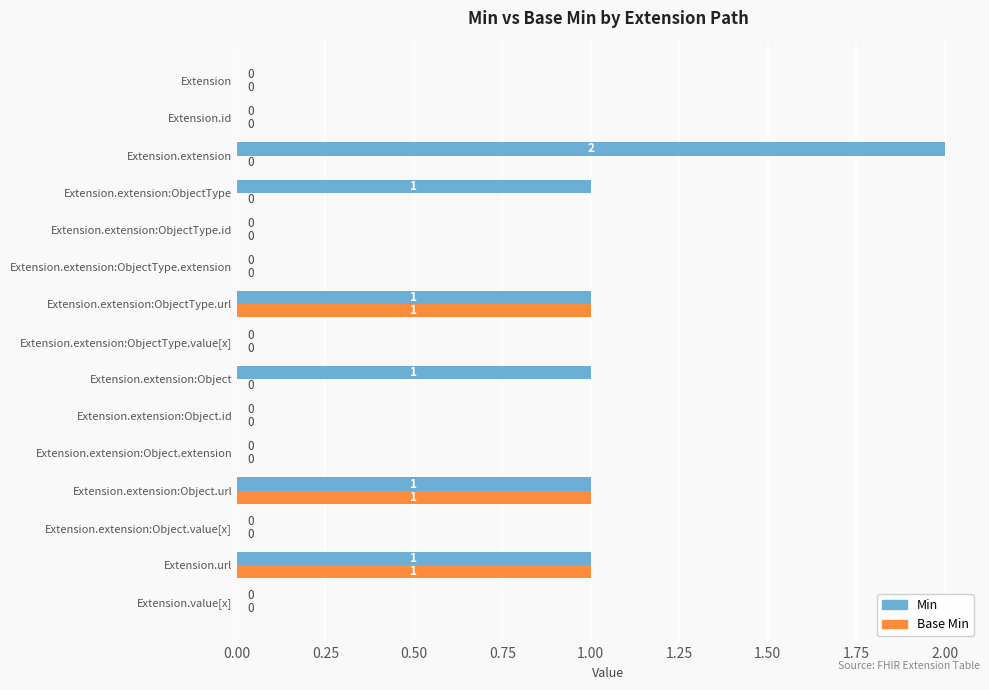

What are all the series names shown in the legend?

Min, Base Min